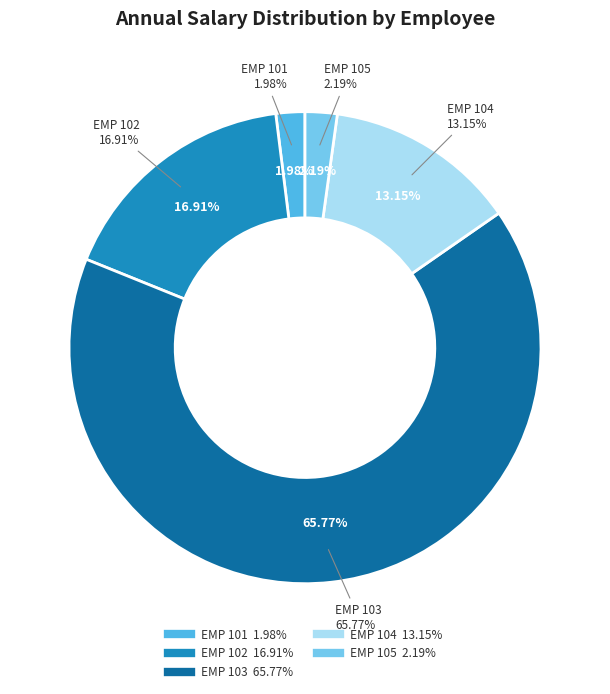

Count the number of slices in the pie.

5